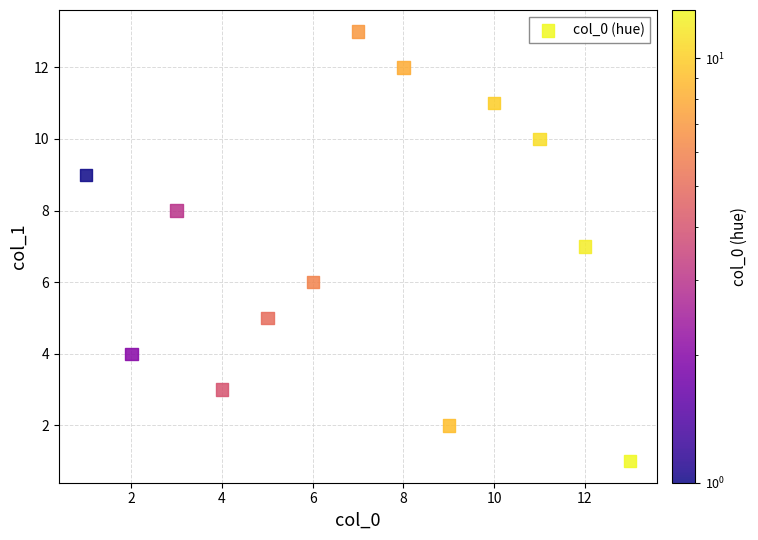

What is the range of X values (max minus min)?

12